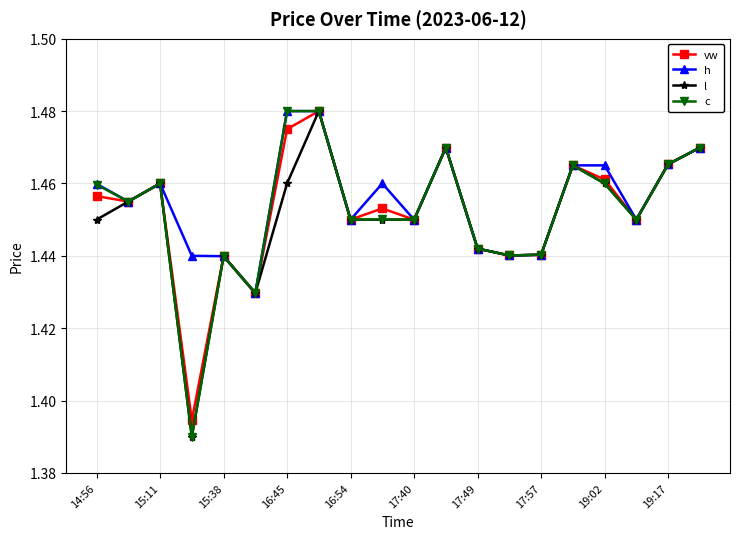

Does the chart display data point markers on the line(s)?

Yes